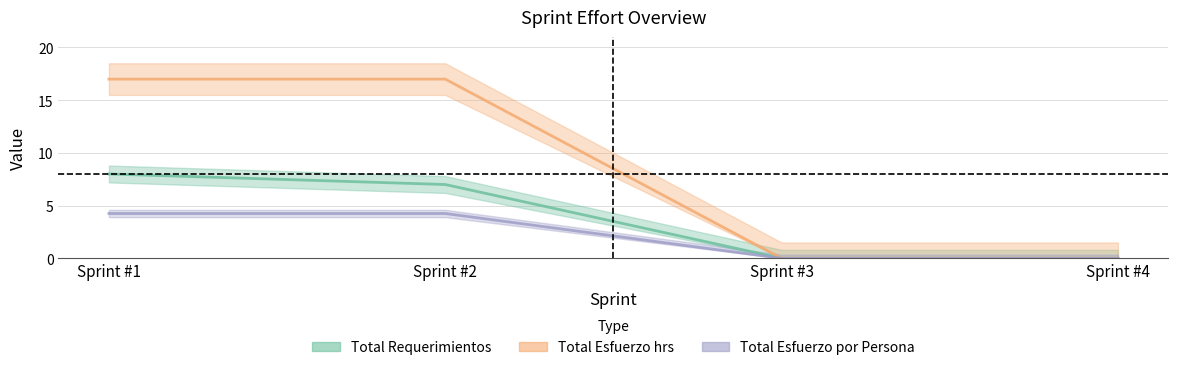

True or false: Total Esfuerzo por Persona and Total Esfuerzo hrs cross at least once.

False